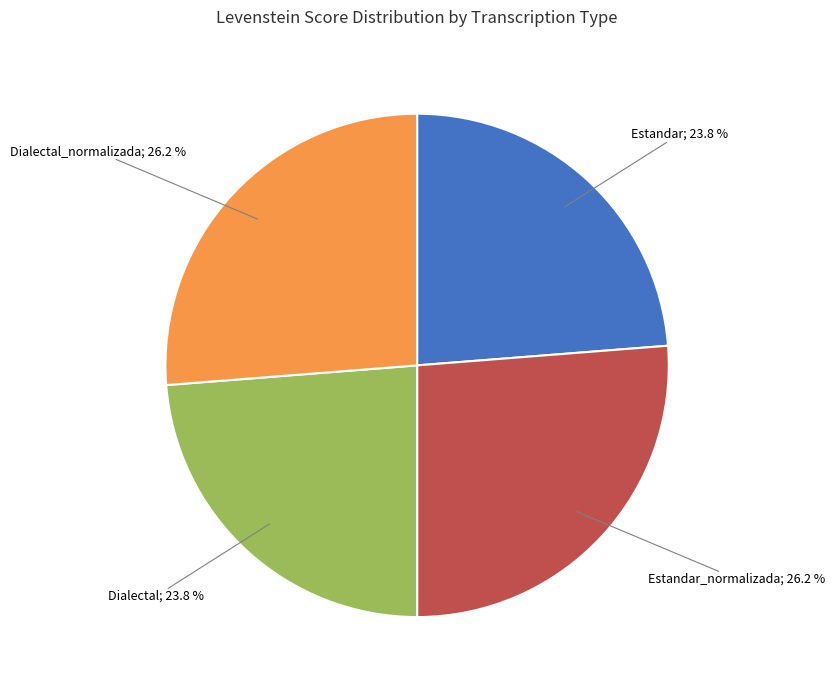

Does any single category account for the majority?

No